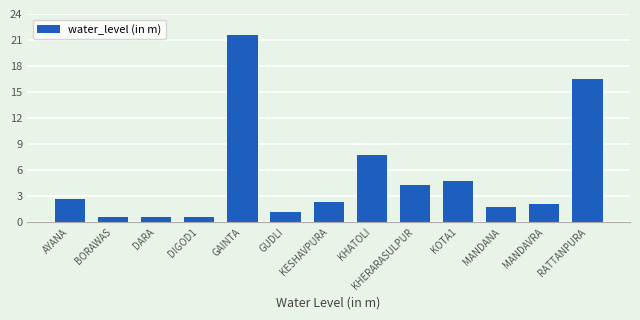

What is the label of the 10th bar from the right?

DIGOD1